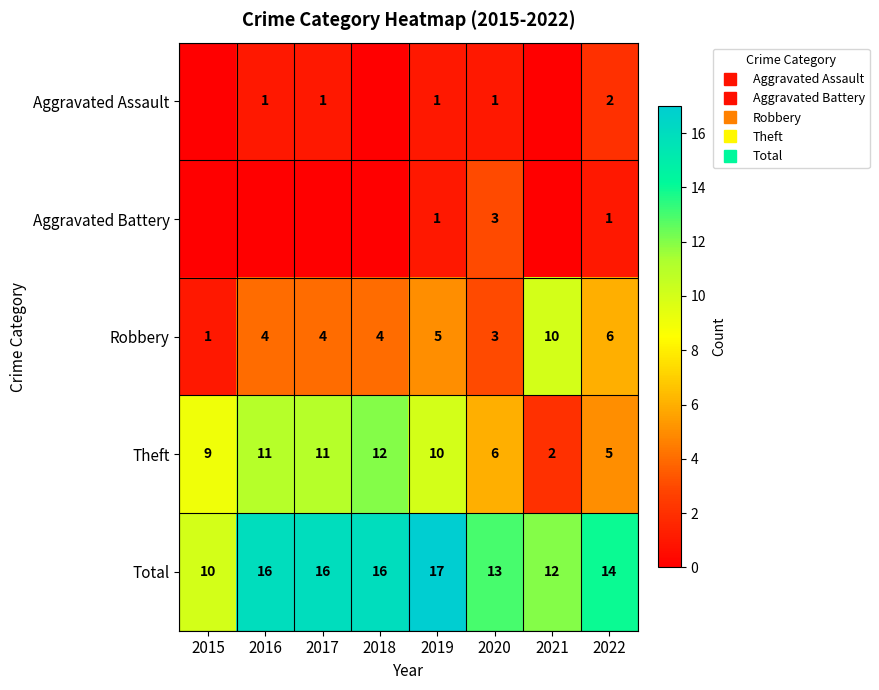

What value does the Theft series have at 2017, to the nearest 10?

10